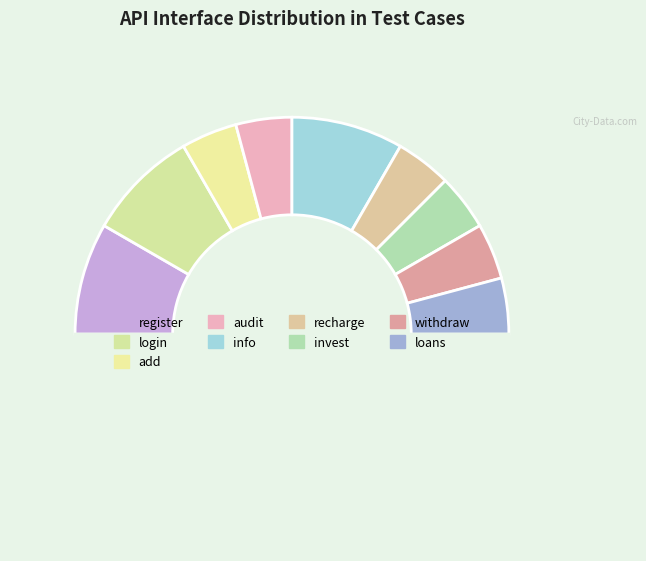

Which slice is the smallest?

add